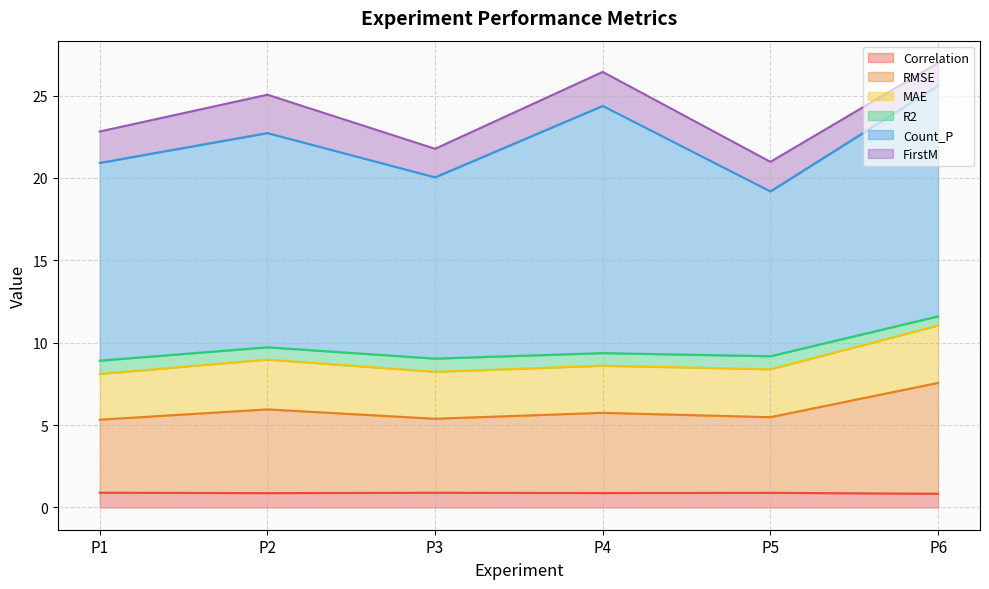

At how many categories does at least one series exceed 7?

6